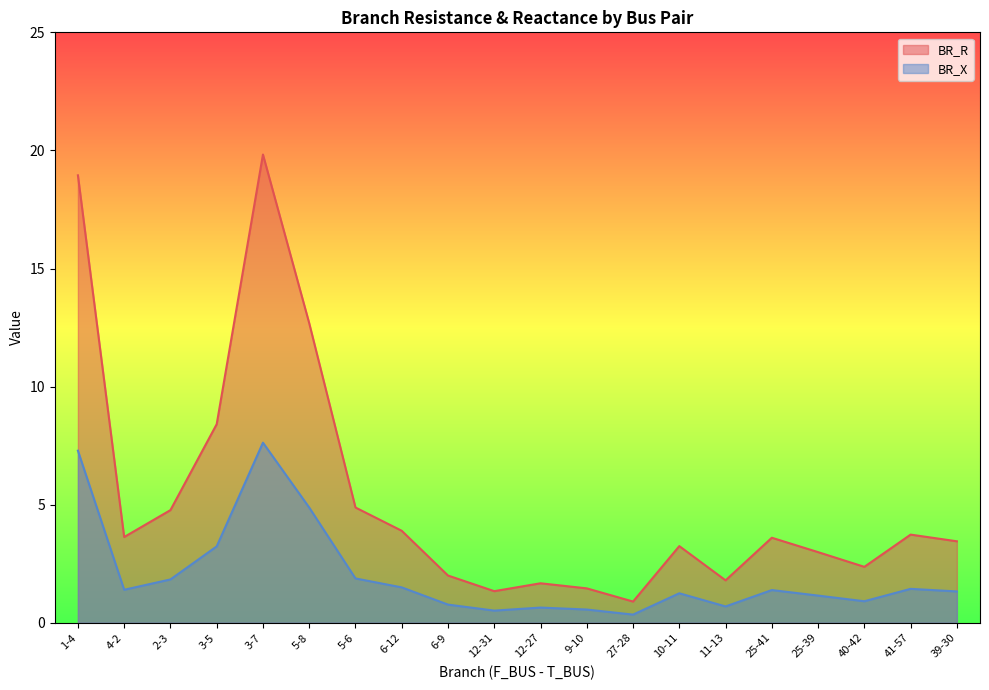

True or false: BR_X and BR_R cross at least once.

False